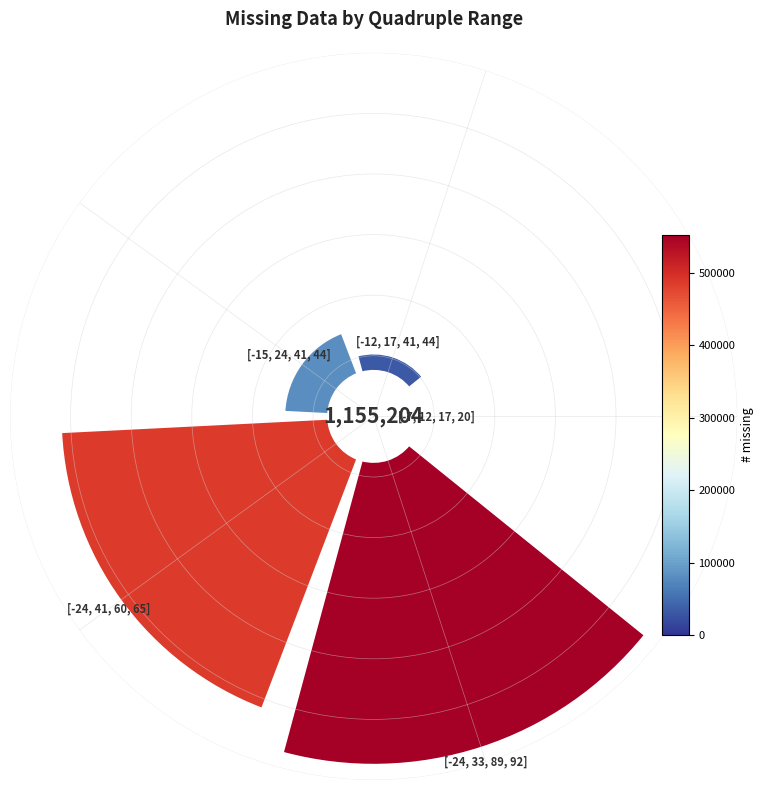

What portion of the pie excludes 0?

99.7%